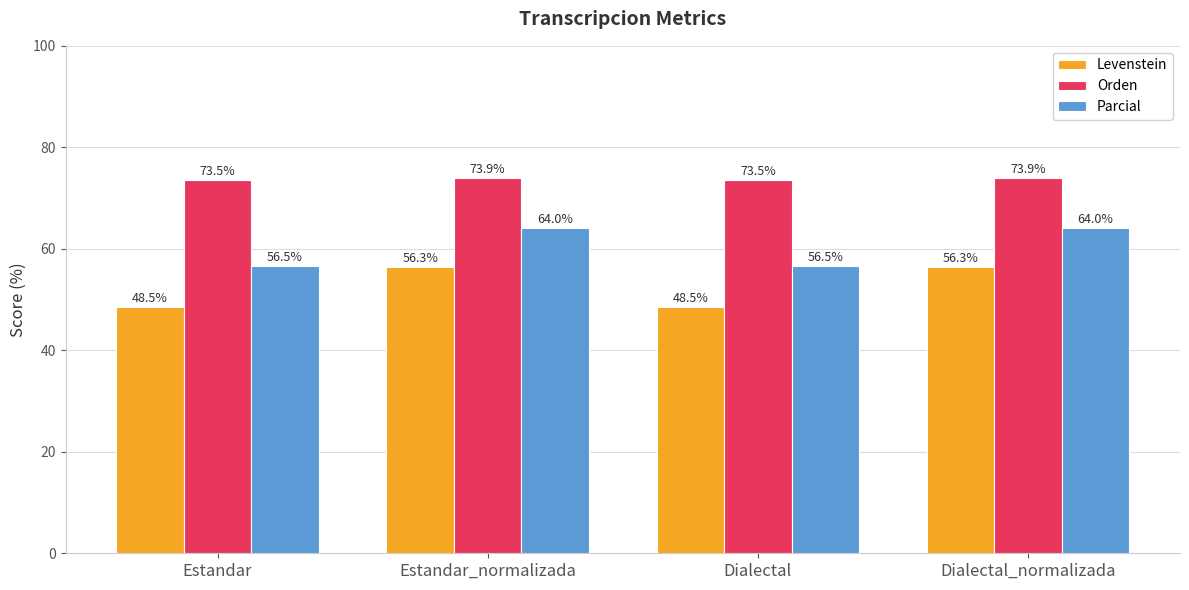

Are the bars horizontal?

No